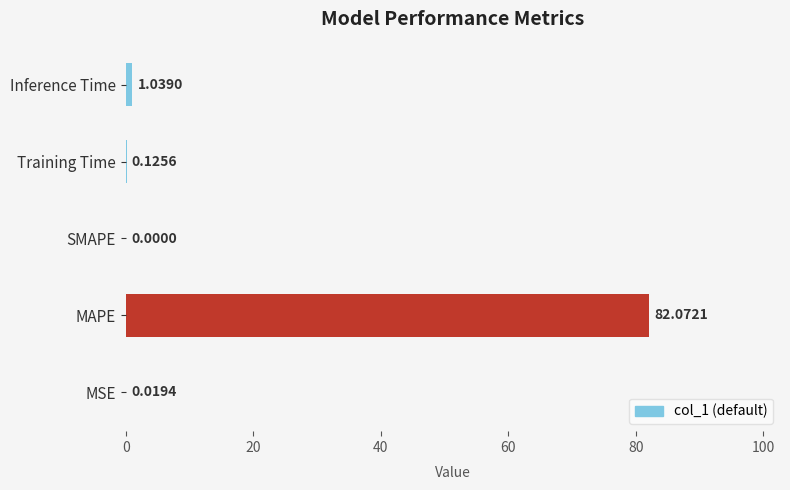

At which category does the chart reach its peak across all series?

MAPE